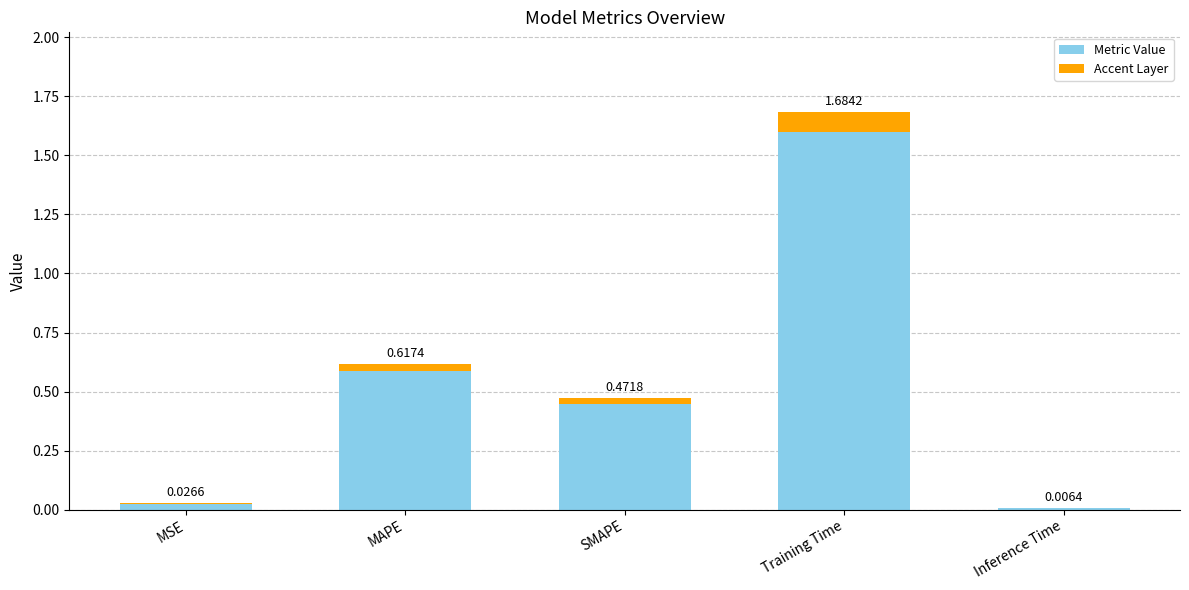

What is the difference between the second highest and second lowest values?

0.6